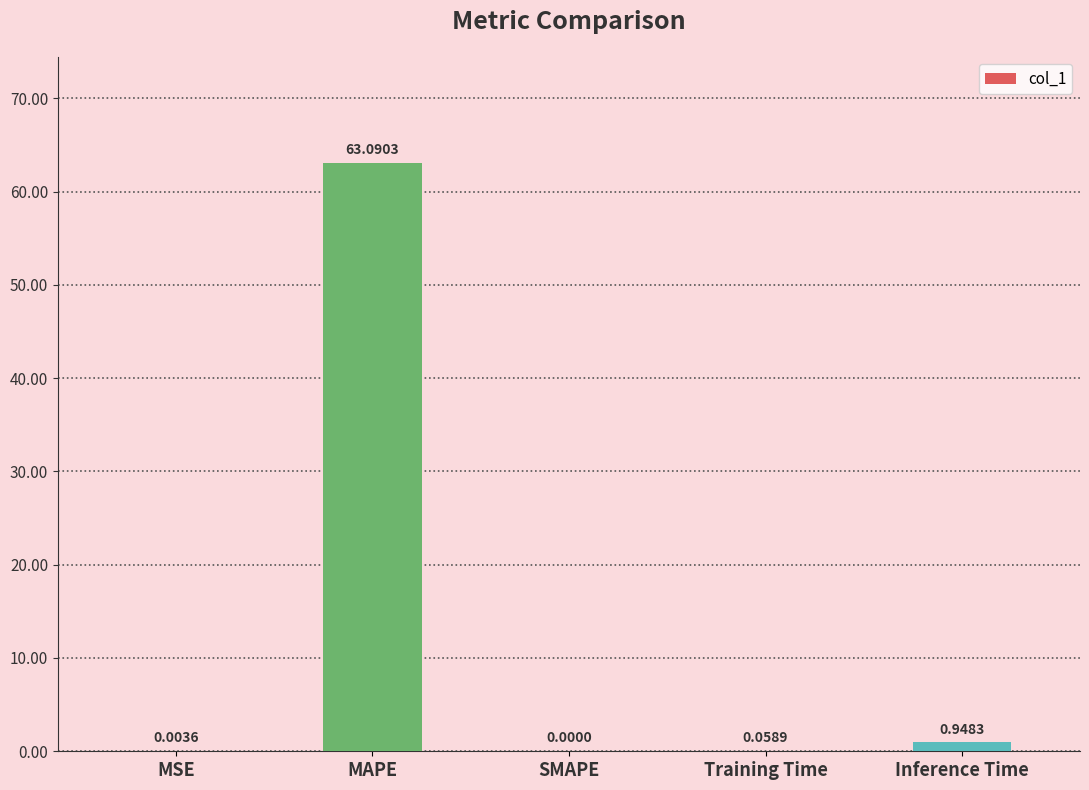

Are the bars horizontal?

No